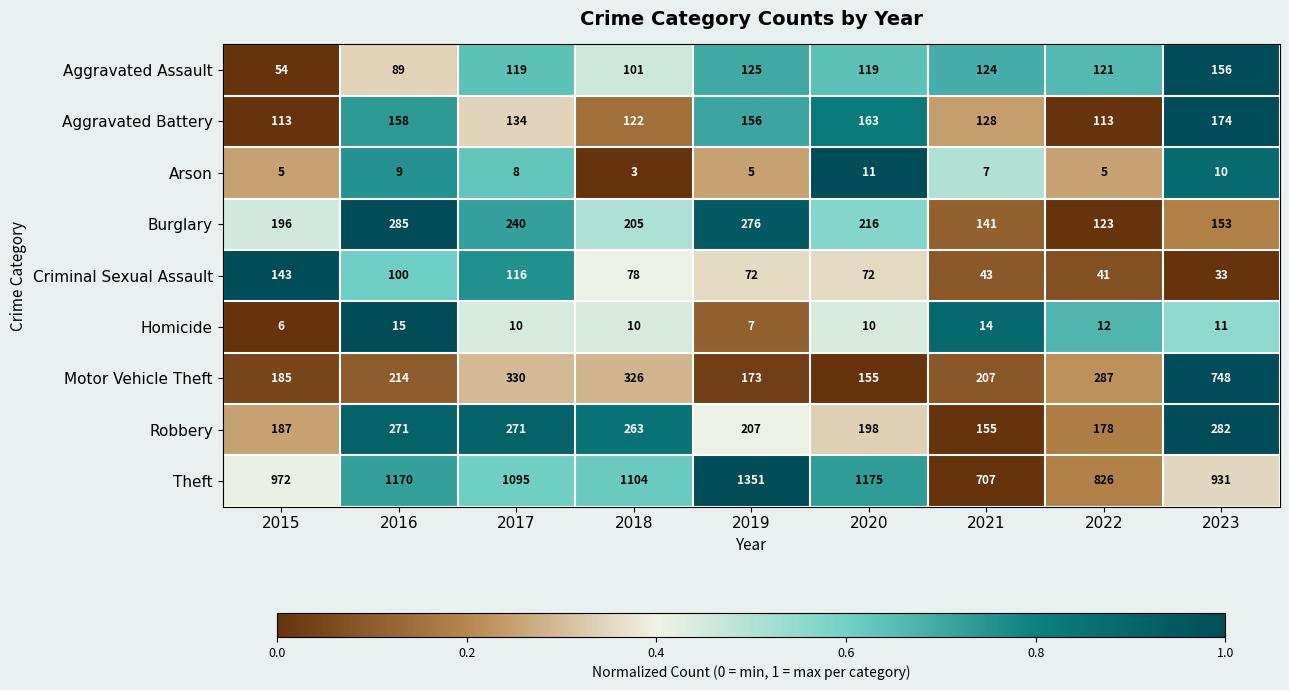

True or false: Theft has a value of 1351 at 2019.

True